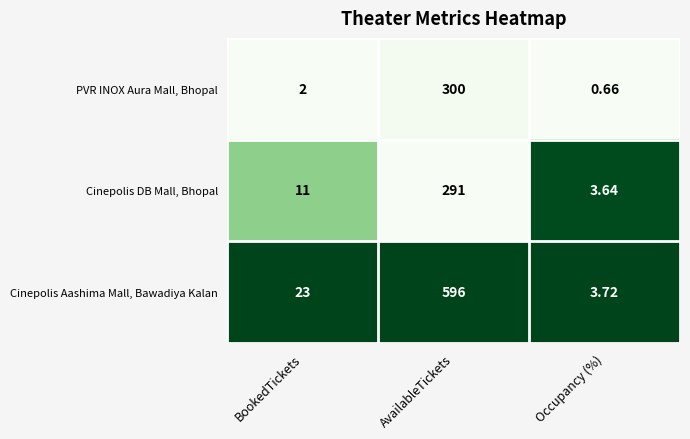

Which series changed the most between BookedTickets and Occupancy (%)?

Cinepolis Aashima Mall, Bawadiya Kalan